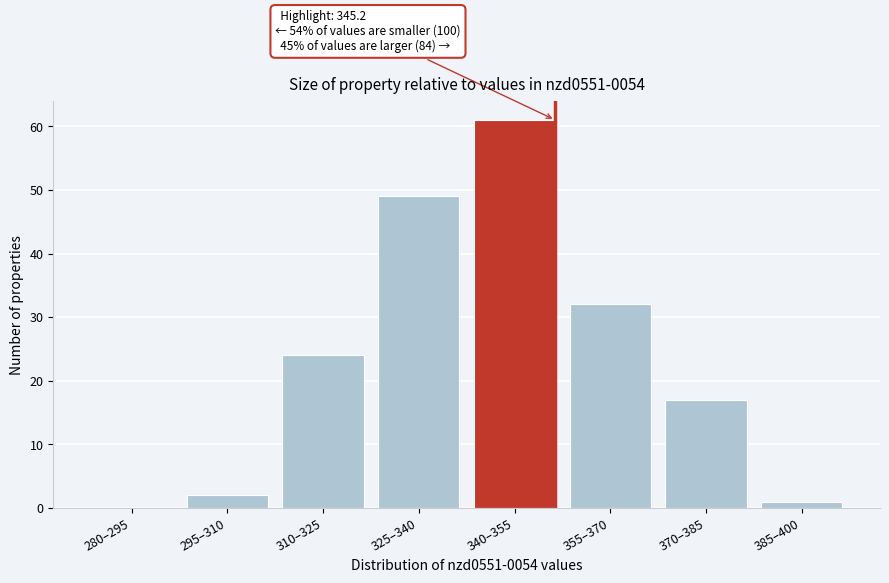

Reading left to right, transcribe all the data shown in this chart.

280–295=0	295–310=2	310–325=24	325–340=49	340–355=61	355–370=32	370–385=17	385–400=1